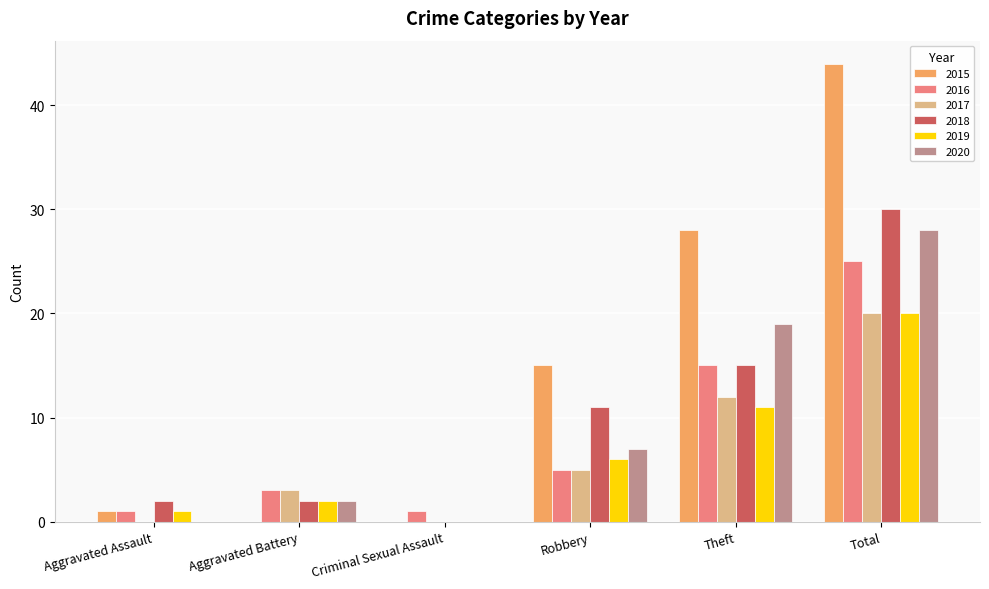

Which series changed the most between Robbery and Total?

2015